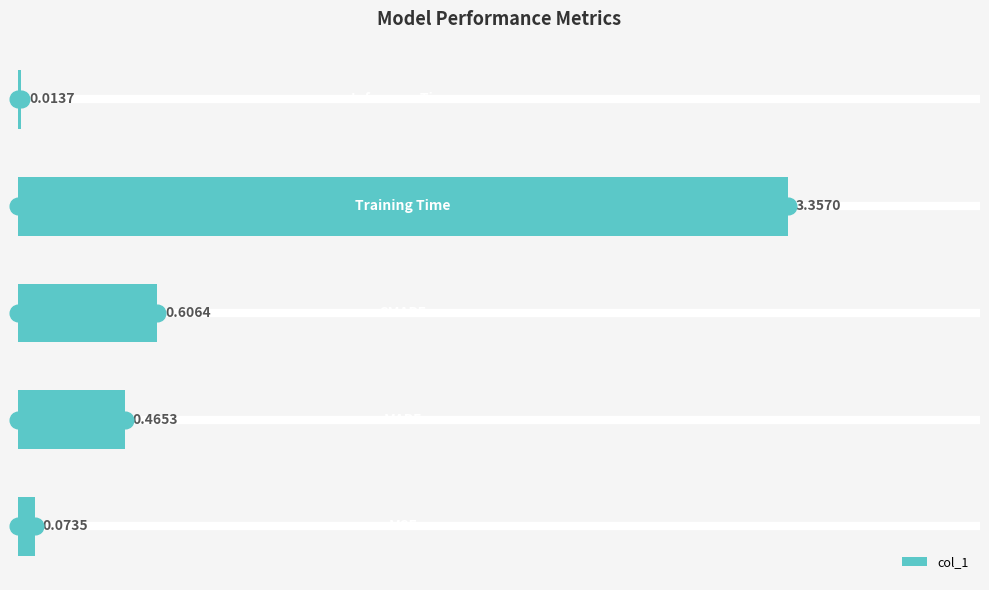

What is the difference between the maximum and second lowest values?

3.3